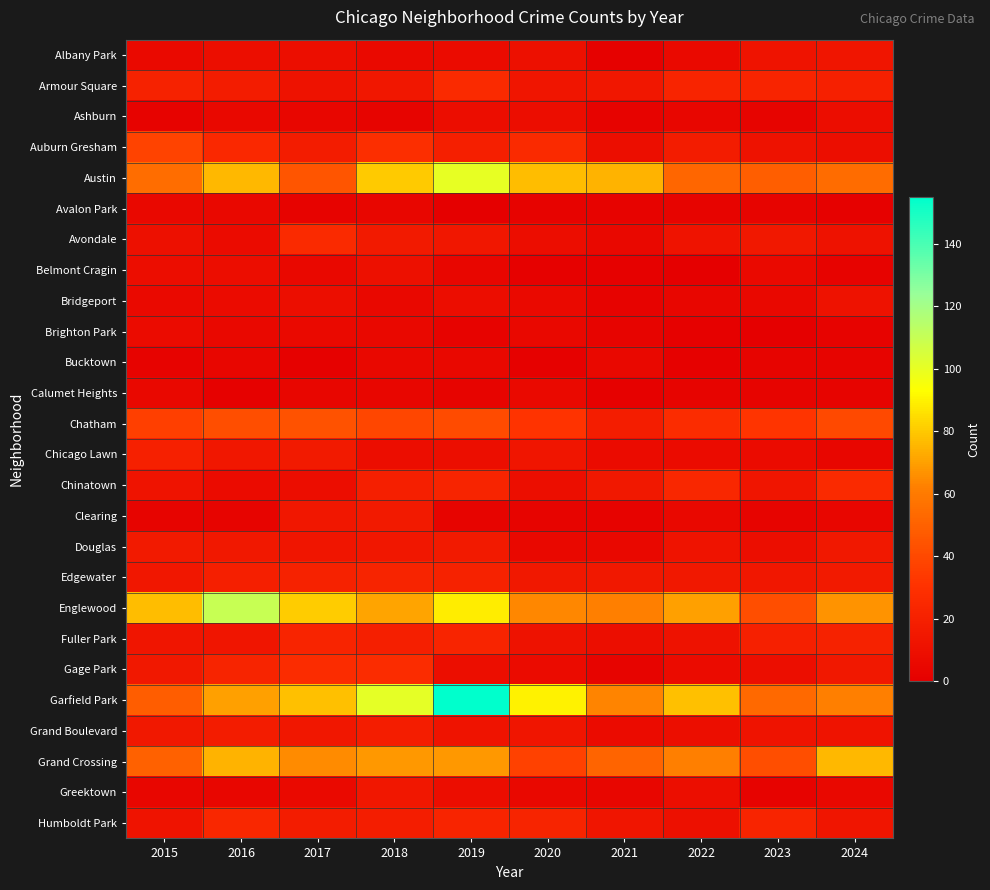

Reading left to right, list all the values displayed in this chart.

Albany Park: 2015=6	2016=9	2017=9	2018=6	2019=7	2020=10	2021=1	2022=6	2023=12	2024=13
Armour Square: 2015=21	2016=17	2017=11	2018=14	2019=26	2020=13	2021=14	2022=23	2023=23	2024=20
Ashburn: 2015=2	2016=5	2017=4	2018=3	2019=8	2020=8	2021=2	2022=4	2023=3	2024=8
Auburn Gresham: 2015=38	2016=25	2017=17	2018=28	2019=19	2020=26	2021=9	2022=17	2023=11	2024=9
Austin: 2015=55	2016=76	2017=45	2018=80	2019=100	2020=77	2021=75	2022=52	2023=49	2024=54
Avalon Park: 2015=5	2016=5	2017=2	2018=4	2019=0	2020=2	2021=2	2022=3	2023=3	2024=1
Avondale: 2015=10	2016=7	2017=26	2018=16	2019=14	2020=8	2021=5	2022=12	2023=15	2024=11
Belmont Cragin: 2015=8	2016=8	2017=5	2018=10	2019=4	2020=1	2021=1	2022=0	2023=6	2024=2
Bridgeport: 2015=6	2016=7	2017=9	2018=5	2019=8	2020=6	2021=2	2022=4	2023=5	2024=11
Brighton Park: 2015=7	2016=5	2017=6	2018=5	2019=2	2020=5	2021=3	2022=1	2023=0	2024=2
Bucktown: 2015=2	2016=4	2017=1	2018=5	2019=5	2020=1	2021=5	2022=1	2023=3	2024=3
Calumet Heights: 2015=5	2016=1	2017=4	2018=4	2019=3	2020=6	2021=1	2022=3	2023=3	2024=3
Chatham: 2015=36	2016=42	2017=44	2018=39	2019=41	2020=31	2021=18	2022=27	2023=32	2024=40
Chicago Lawn: 2015=20	2016=14	2017=16	2018=8	2019=9	2020=13	2021=7	2022=7	2023=7	2024=4
Chinatown: 2015=12	2016=7	2017=8	2018=19	2019=22	2020=9	2021=15	2022=24	2023=13	2024=26
Clearing: 2015=3	2016=3	2017=14	2018=16	2019=3	2020=3	2021=2	2022=5	2023=3	2024=4
Douglas: 2015=16	2016=15	2017=13	2018=14	2019=16	2020=5	2021=5	2022=12	2023=9	2024=15
Edgewater: 2015=14	2016=19	2017=21	2018=22	2019=21	2020=15	2021=15	2022=15	2023=14	2024=16
Englewood: 2015=77	2016=110	2017=81	2018=71	2019=89	2020=64	2021=62	2022=70	2023=42	2024=67
Fuller Park: 2015=13	2016=13	2017=23	2018=19	2019=23	2020=11	2021=9	2022=11	2023=20	2024=21
Gage Park: 2015=15	2016=22	2017=27	2018=27	2019=9	2020=7	2021=3	2022=7	2023=9	2024=15
Garfield Park: 2015=48	2016=70	2017=78	2018=101	2019=155	2020=90	2021=63	2022=78	2023=53	2024=62
Grand Boulevard: 2015=15	2016=17	2017=14	2018=18	2019=12	2020=13	2021=7	2022=9	2023=12	2024=12
Grand Crossing: 2015=50	2016=75	2017=65	2018=68	2019=68	2020=37	2021=51	2022=62	2023=42	2024=76
Greektown: 2015=4	2016=4	2017=6	2018=14	2019=8	2020=5	2021=4	2022=9	2023=2	2024=5
Humboldt Park: 2015=12	2016=24	2017=17	2018=18	2019=23	2020=22	2021=13	2022=10	2023=23	2024=13